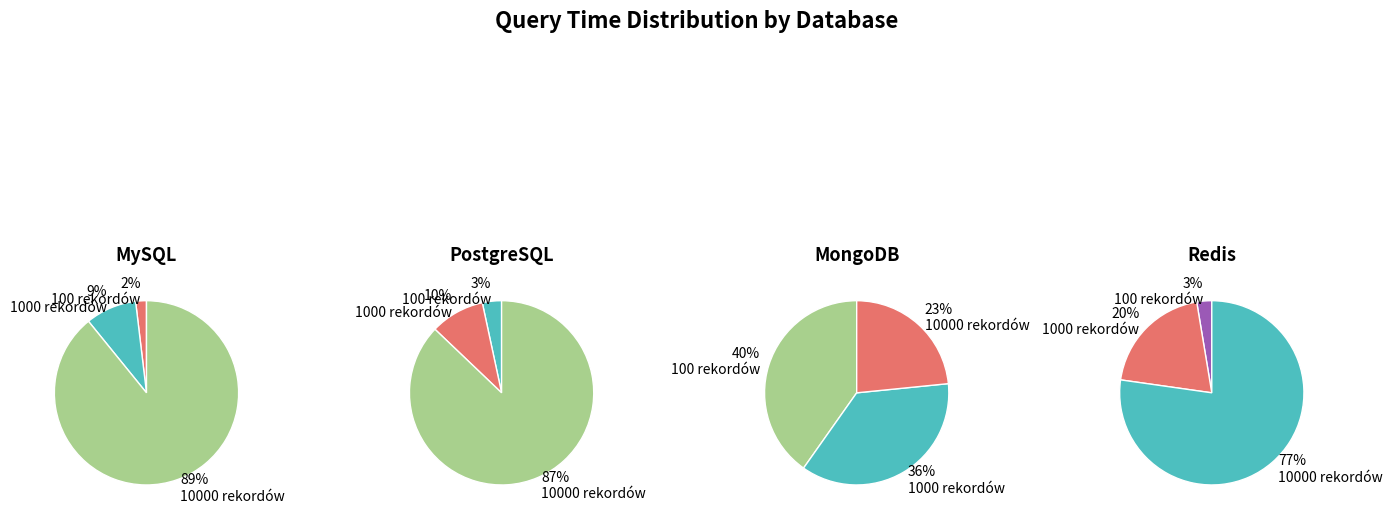

Is it true that 1000 is 1% of the pie?

False